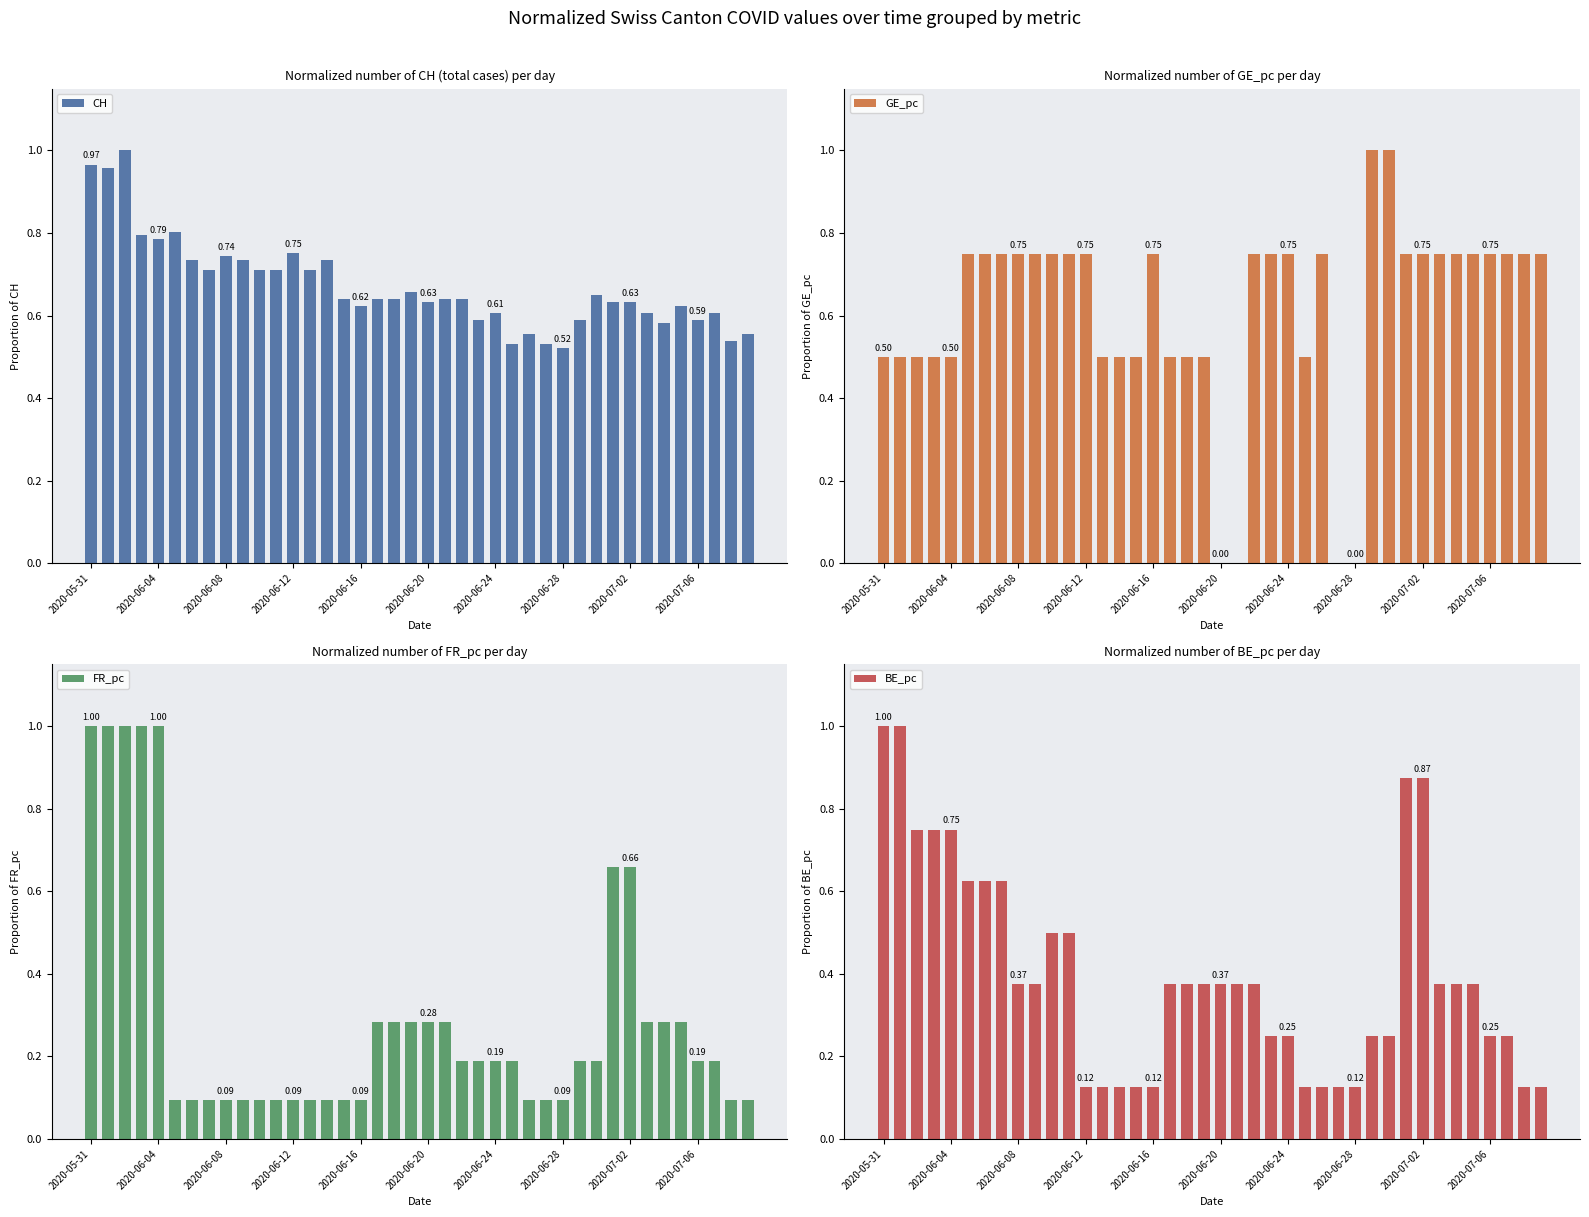

Does the chart contain any negative values?

No